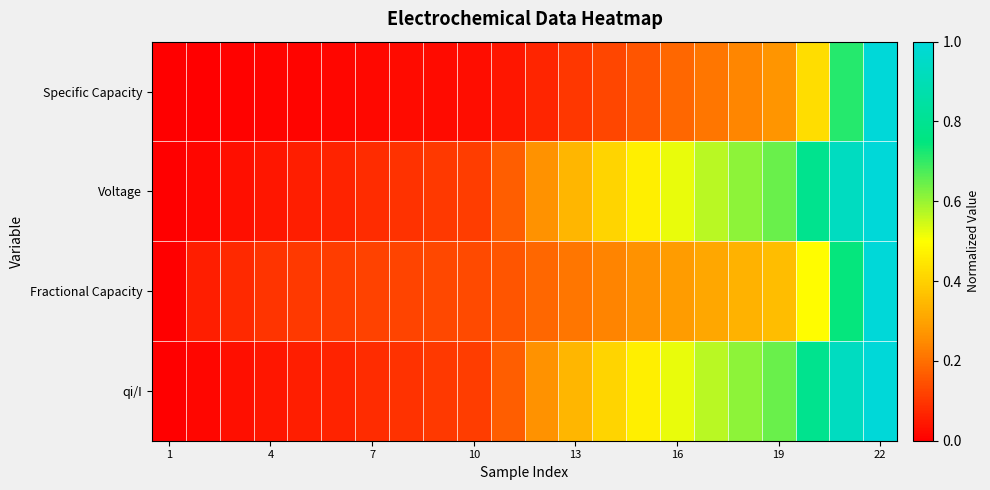

At how many categories does at least one series exceed 0?

21